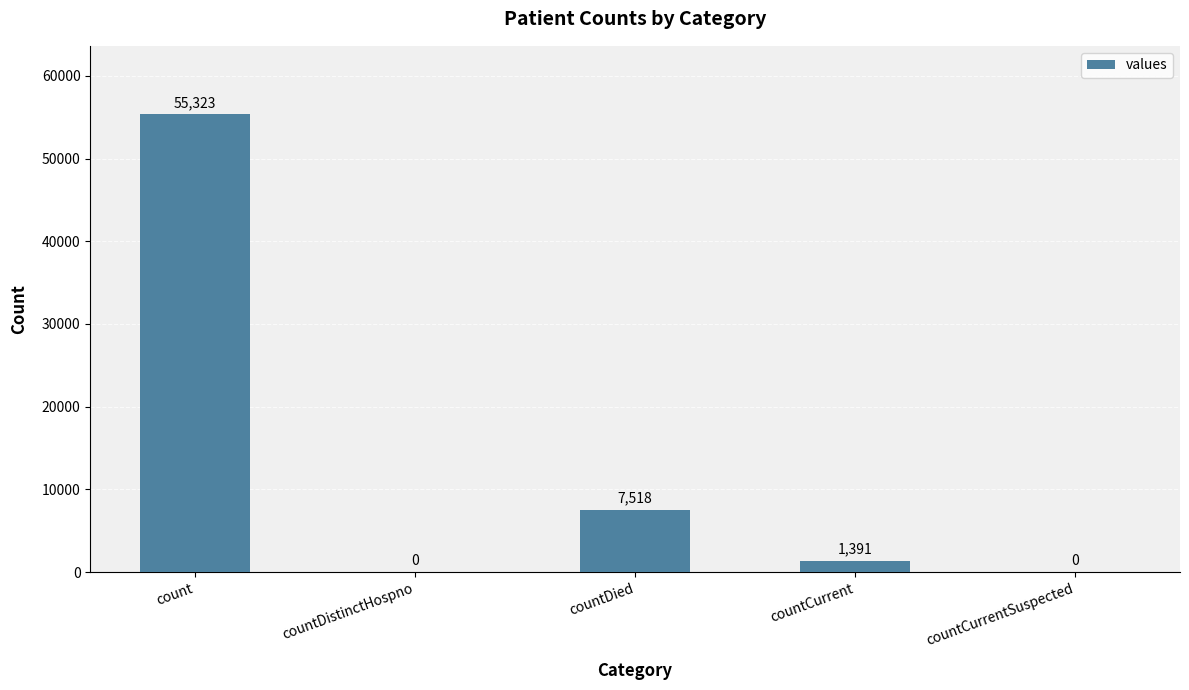

Which label corresponds to the largest value in the chart?

count